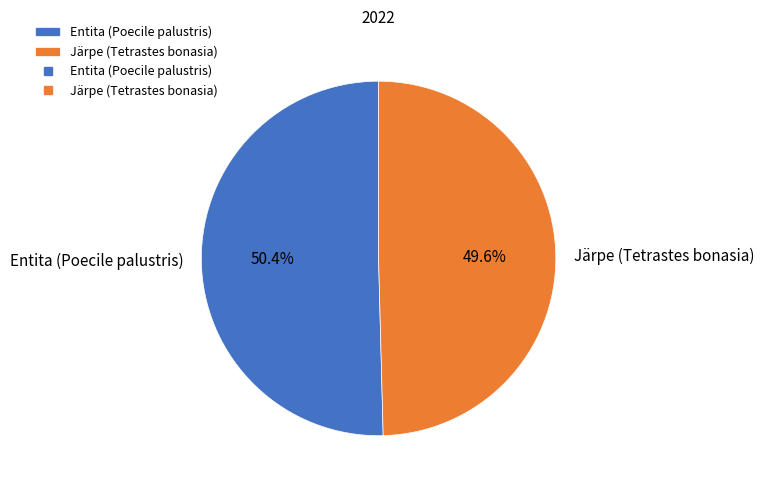

Count the number of slices in the pie.

2